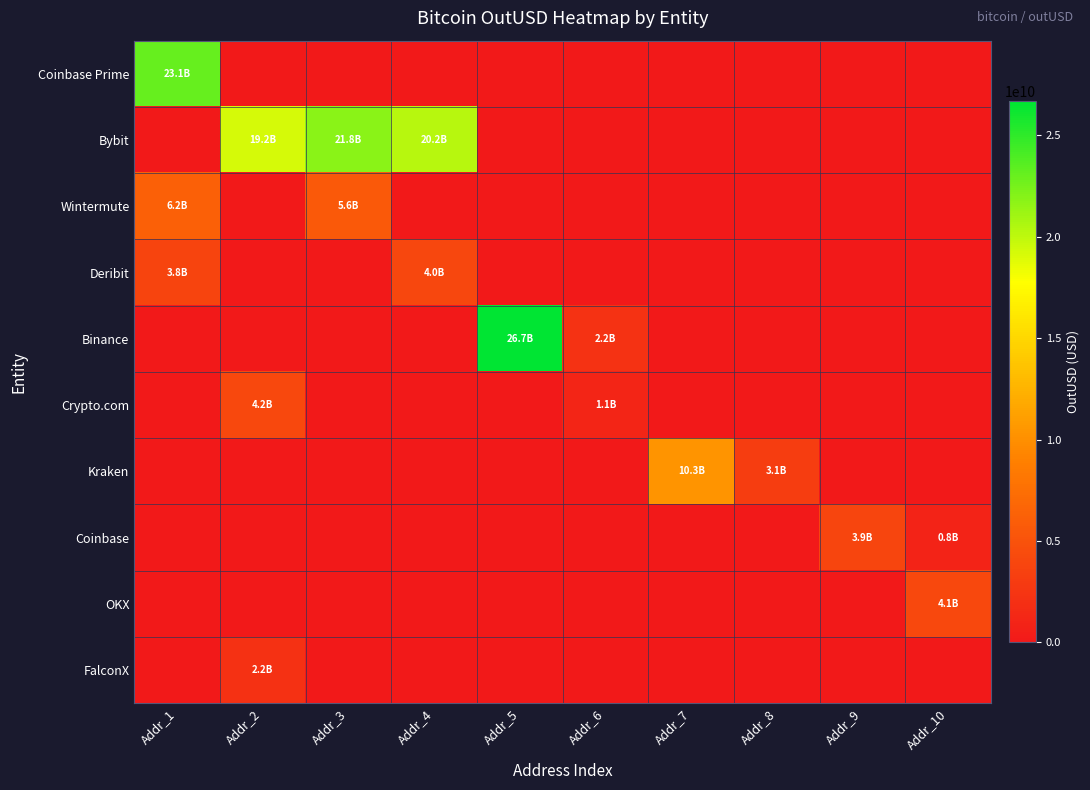

Which series has the widest spread of values?

Binance